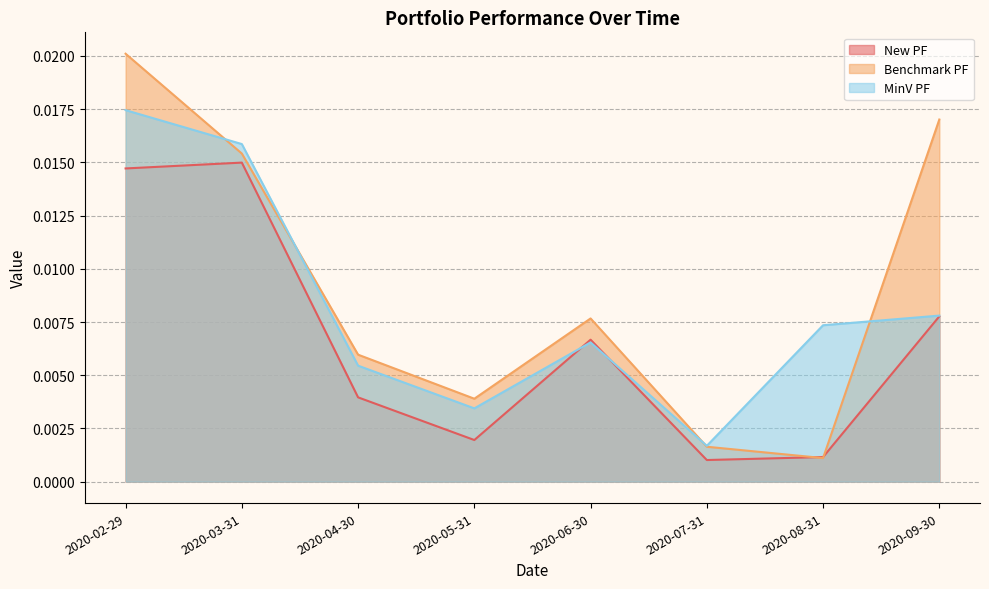

Between which two adjacent categories do MinV PF and New PF first intersect?

2020-05-31 and 2020-06-30